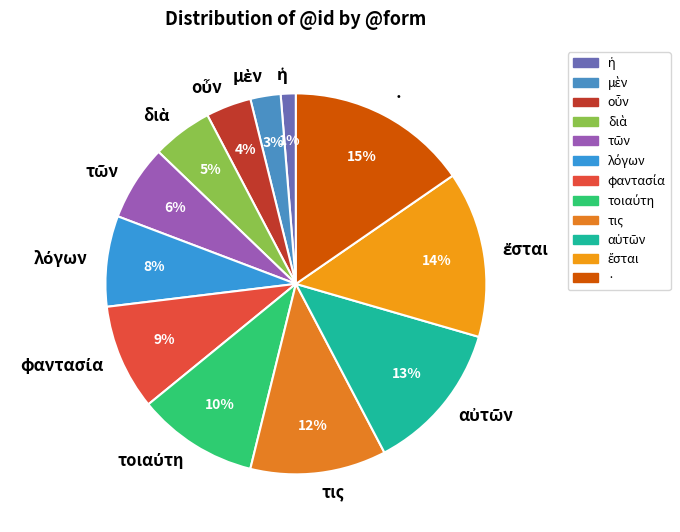

Is there any slice that represents more than half of the pie?

No